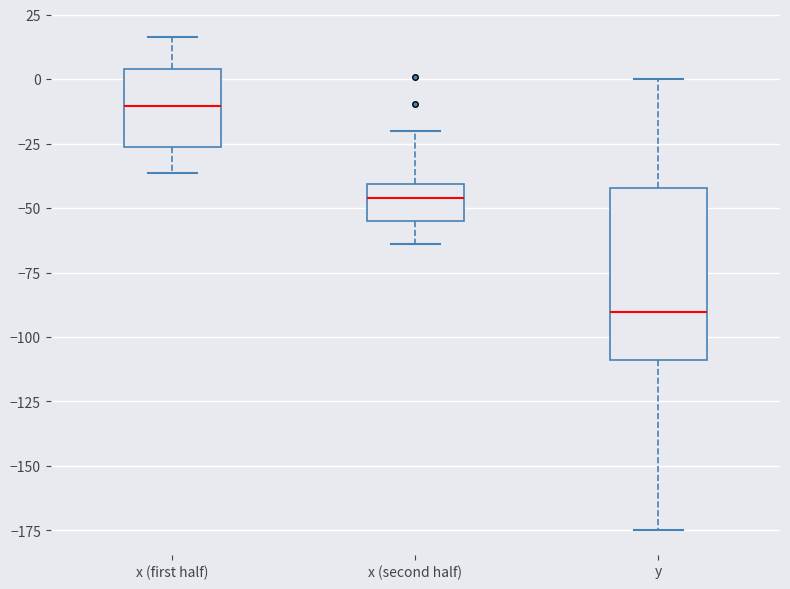

Comparing the boxes themselves (not the whiskers), which one is the tallest?

y